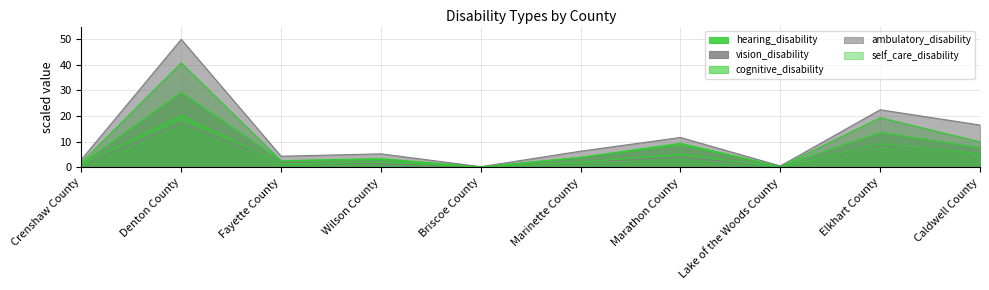

What is the maximum value shown in the chart?

50.0